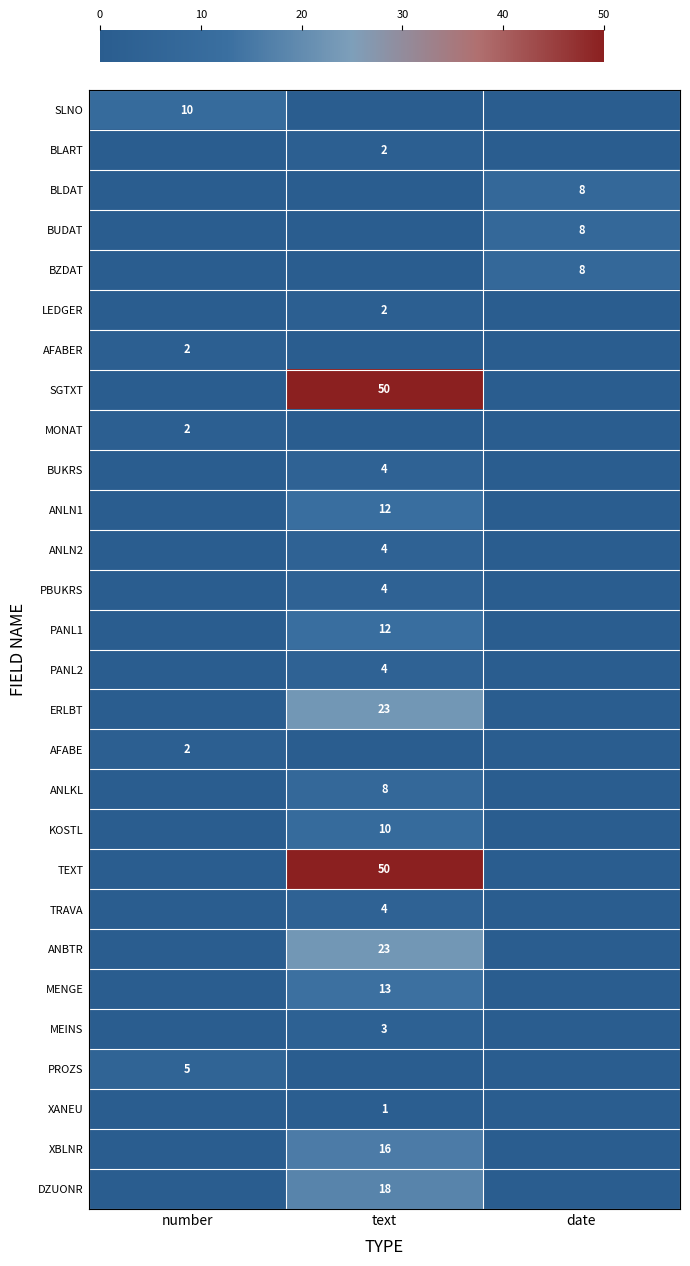

At which category does the chart reach its peak across all series?

text